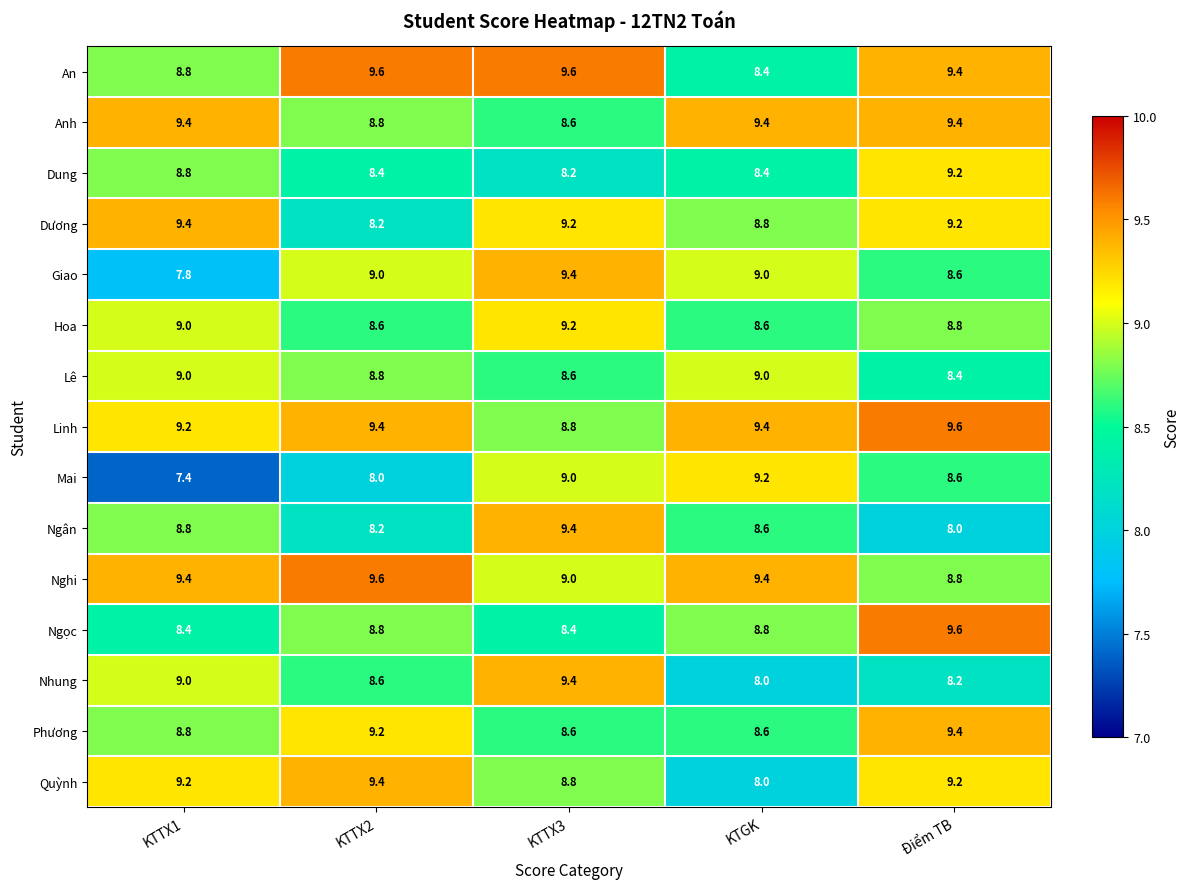

How many distinct data groups are displayed?

15